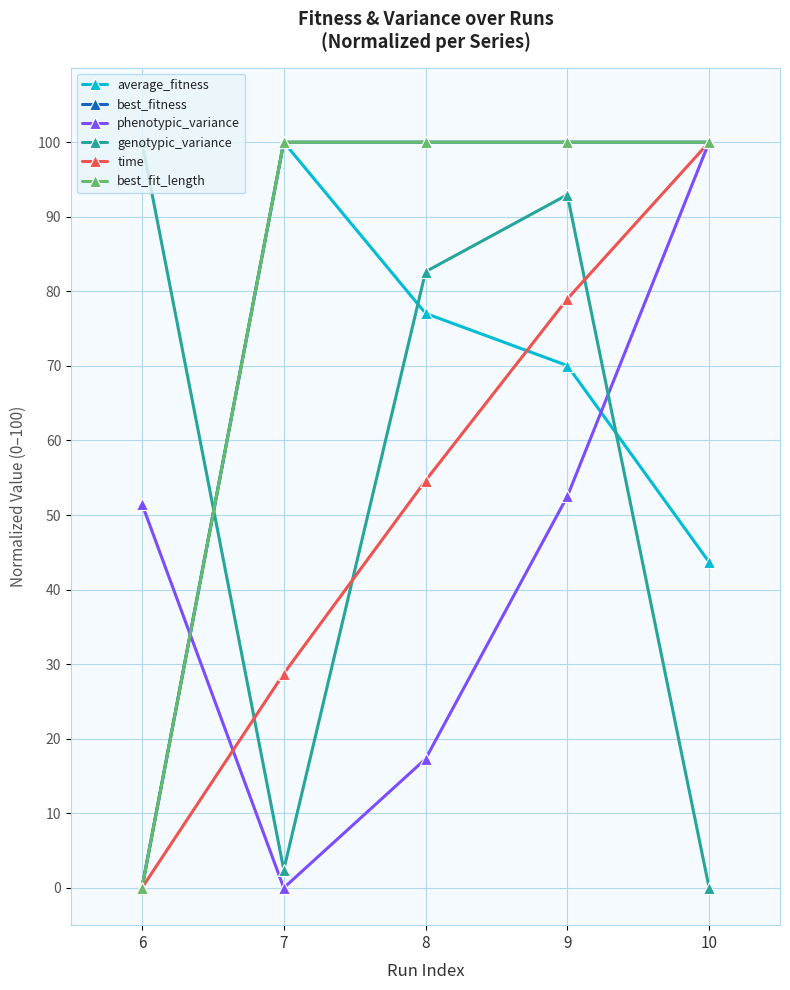

Is this an area chart (filled region under the line)?

No